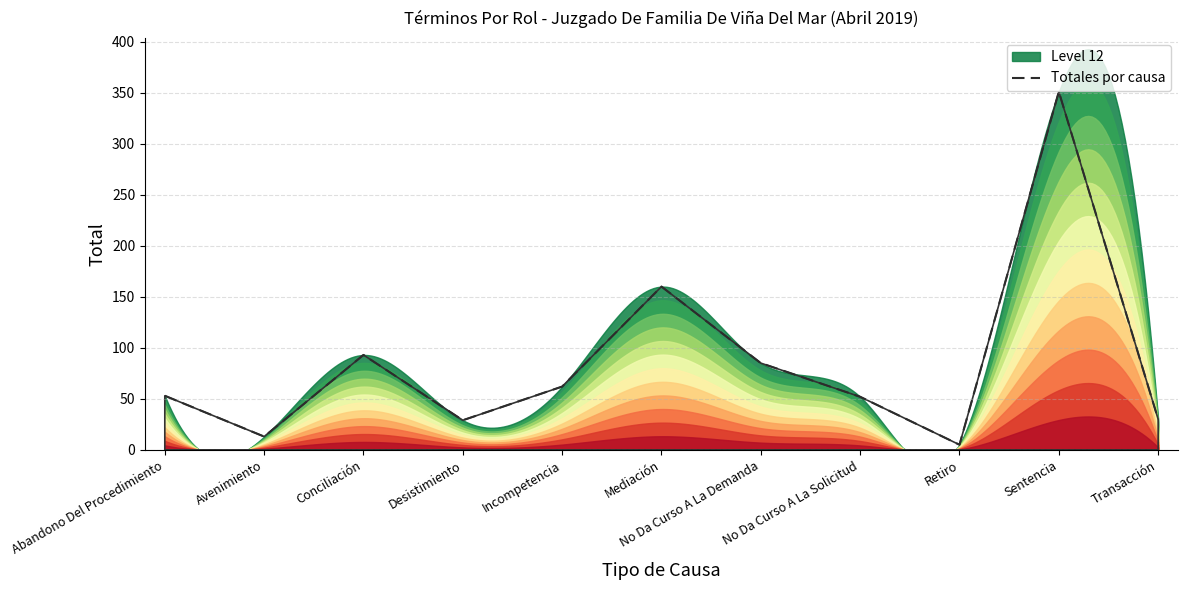

What is the sum of all values?

933